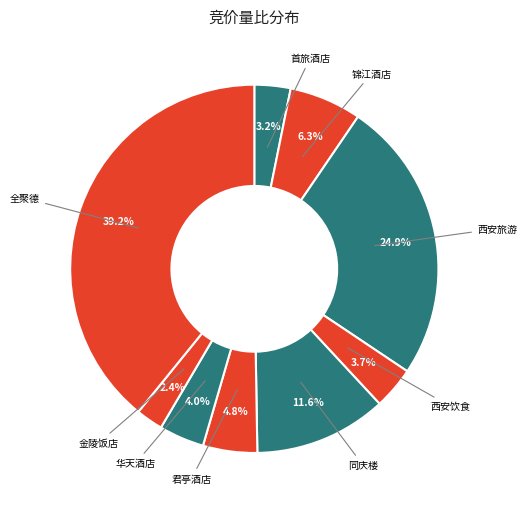

To the nearest percent, what is the difference between the 全聚德 and 西安旅游 slice percentages?

14%